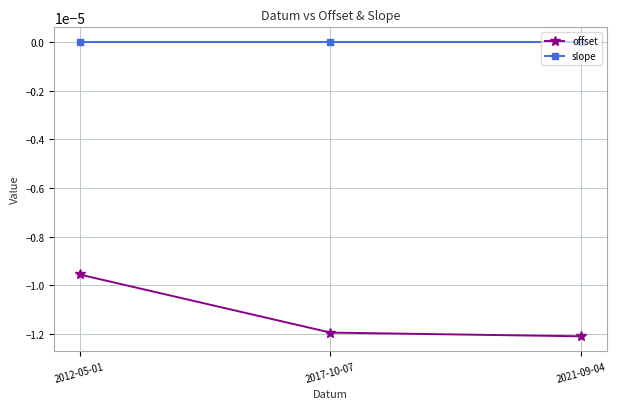

Is the value of slope at 2017-10-07 greater than the value of offset at 2012-05-01?

Yes